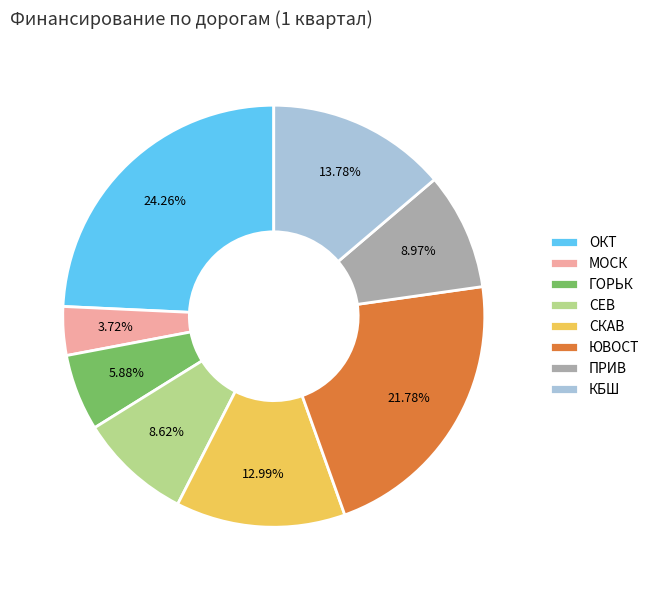

To the nearest percent, what is the difference between the ЮВОСТ and ОКТ slice percentages?

2%